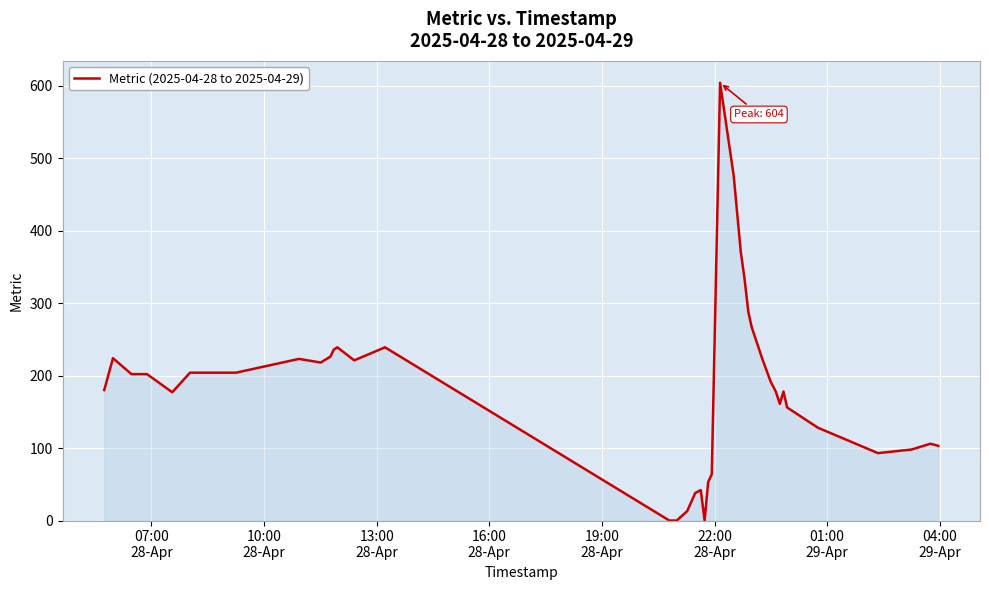

Does the chart display data point markers on the line(s)?

No